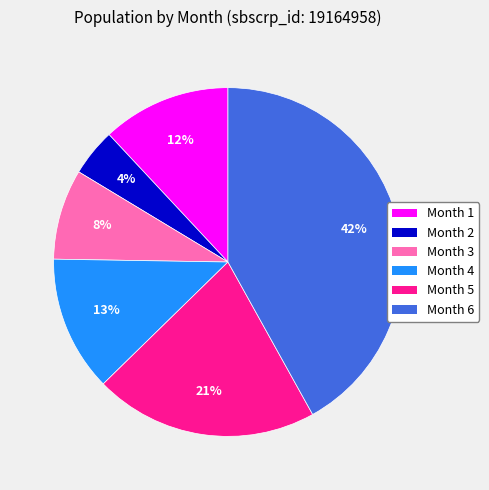

Which slice is the smallest?

Month 2